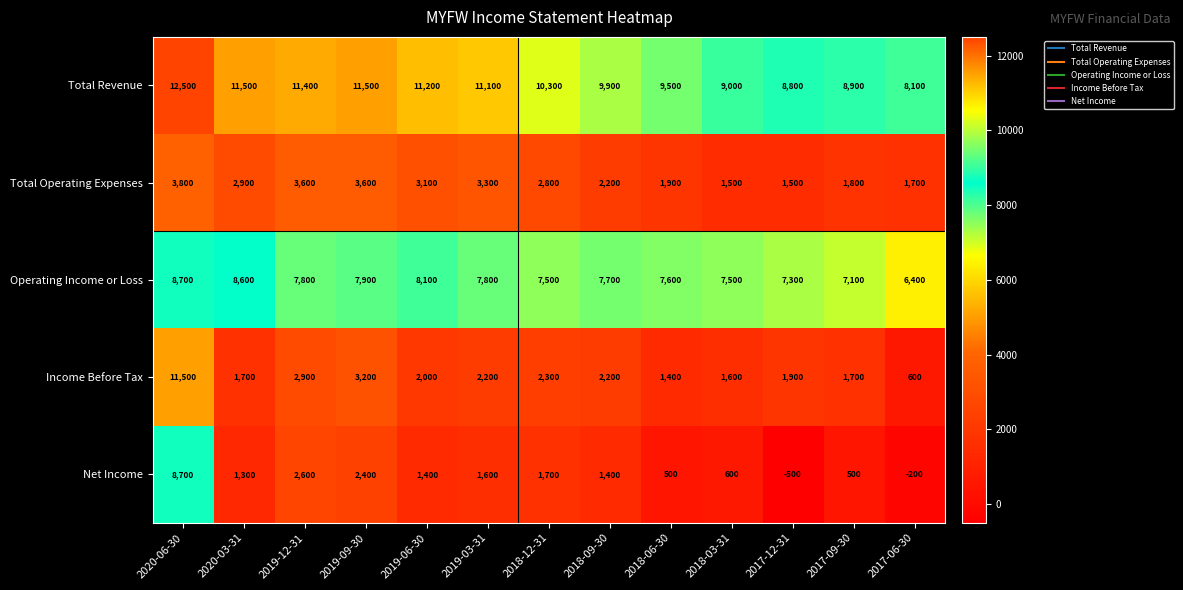

Which label corresponds to the largest value in the chart?

2020-06-30